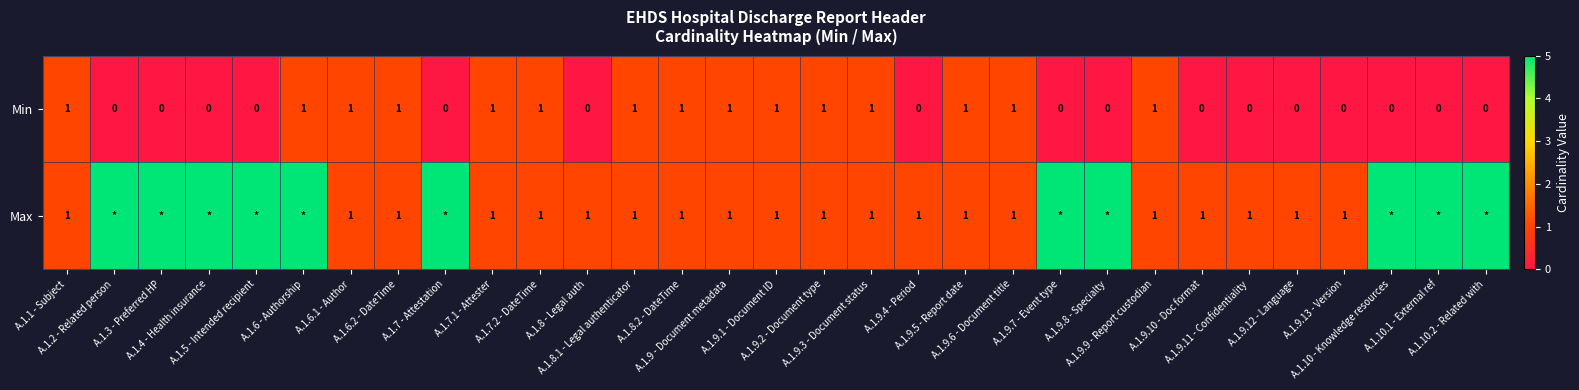

What is the sum of all Min values?

15